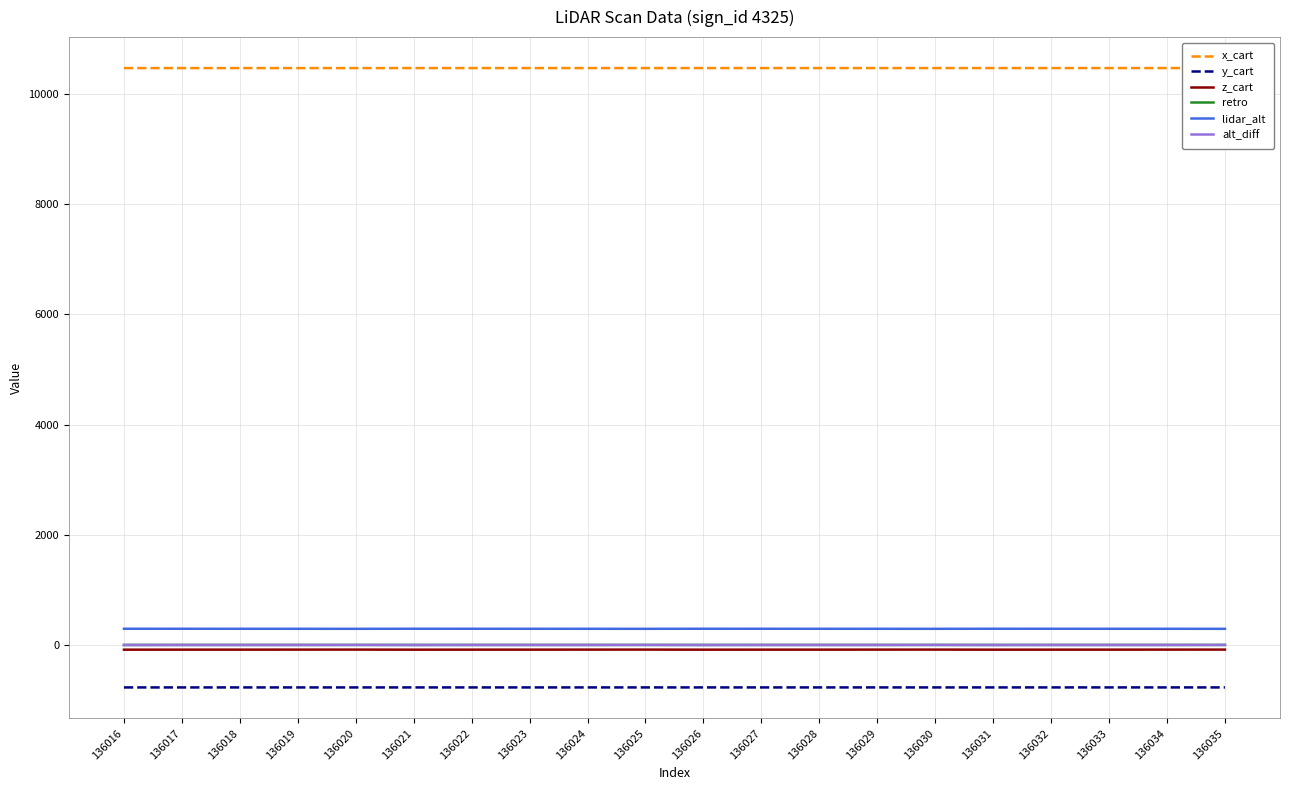

What is the total value across all series at 136024?

9908.1